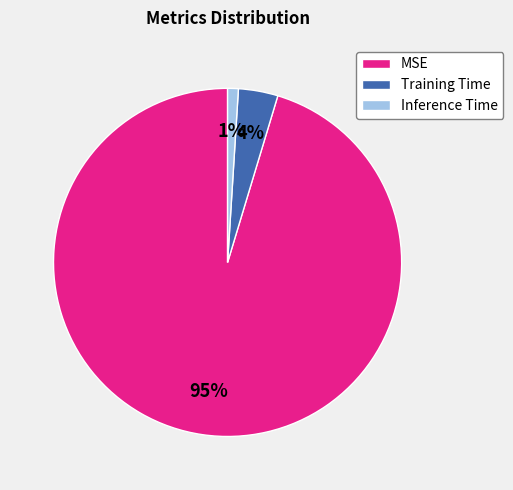

Combined, do MSE and Inference Time account for over 50%?

Yes